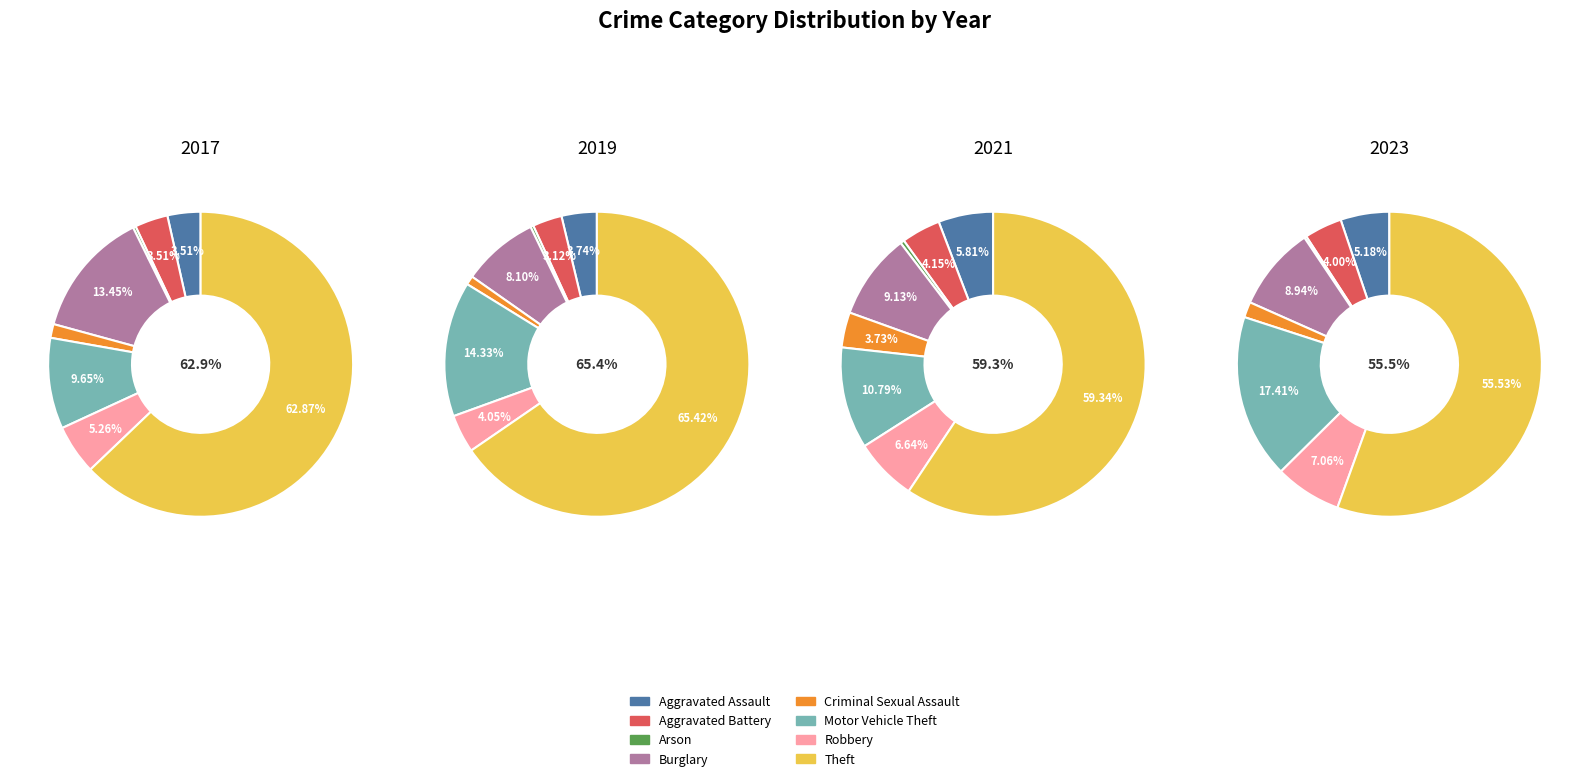

Is the sum of Theft and Motor Vehicle Theft greater than half?

Yes